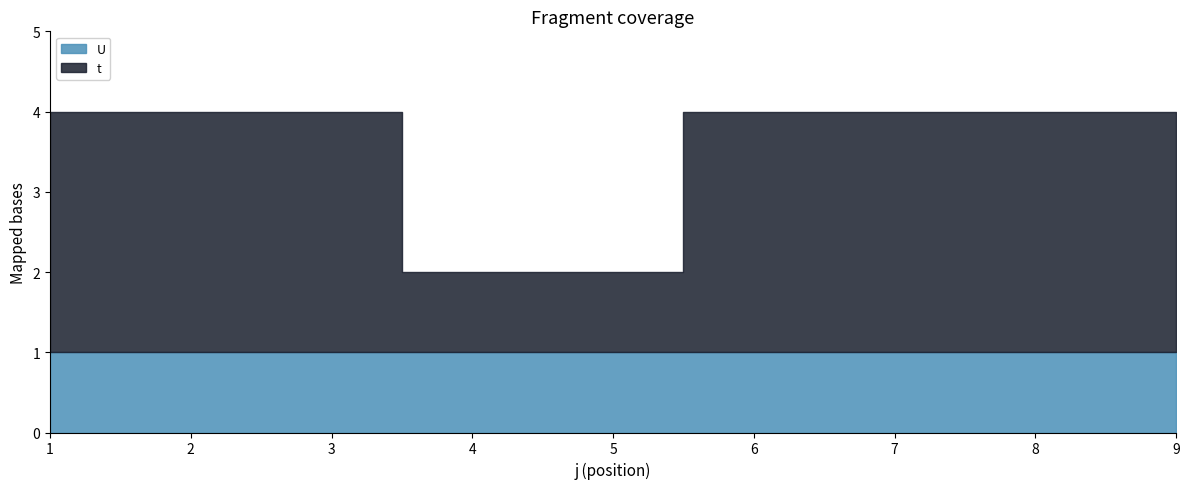

Which label corresponds to the largest value in the chart?

1